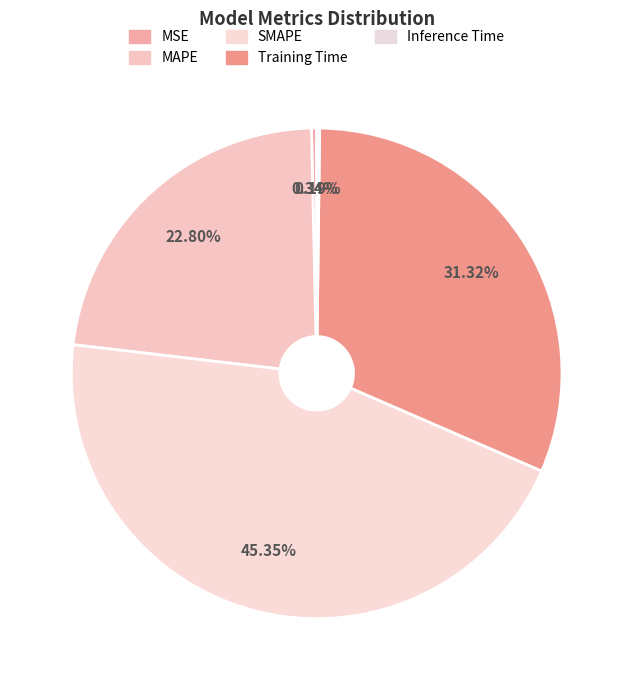

What is the smallest slice in the pie chart?

Inference Time